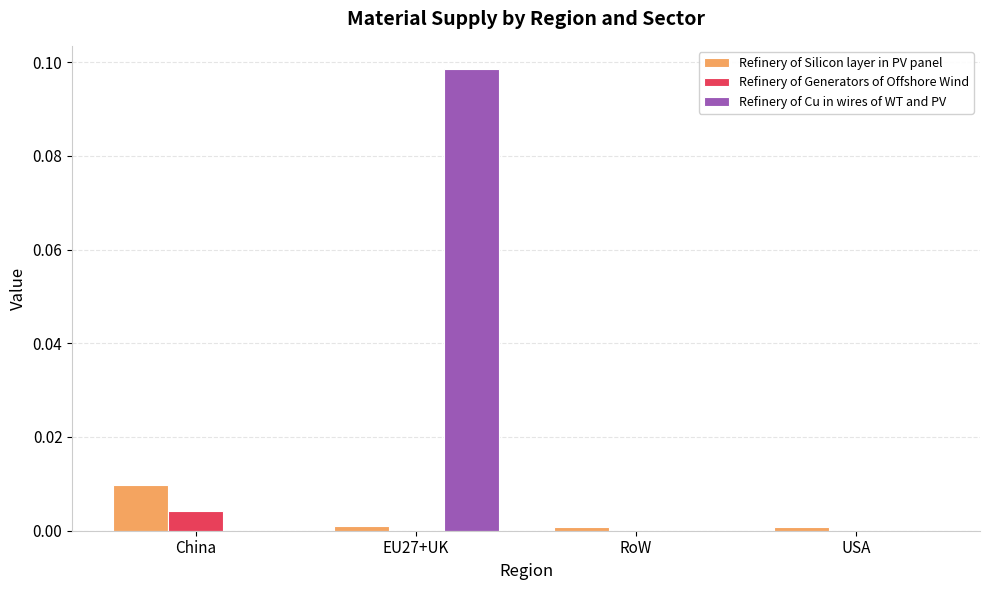

At which category is the sum across all series the highest?

EU27+UK